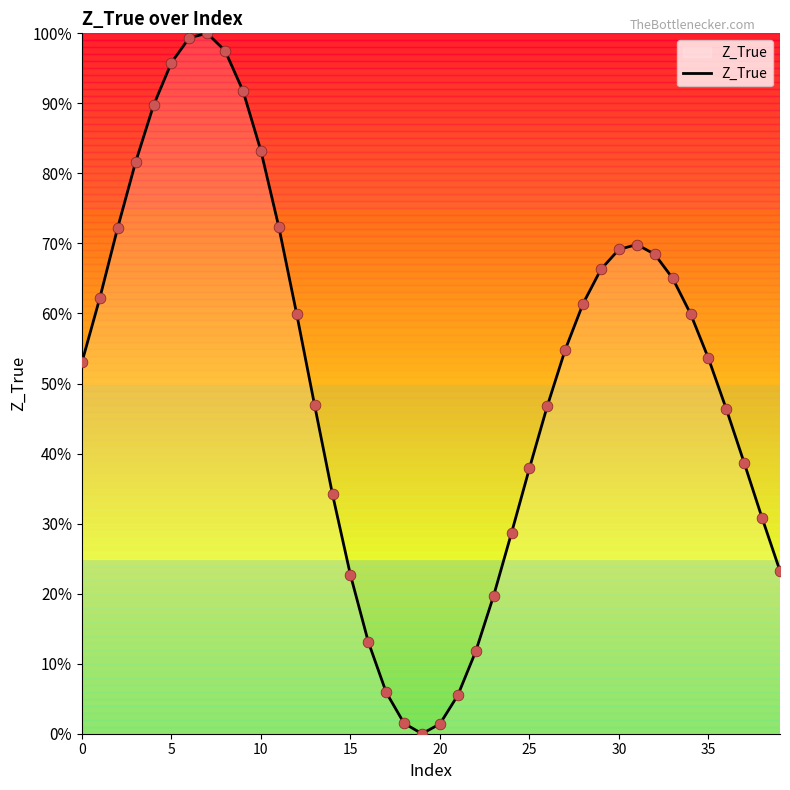

What is the greatest value displayed?

100.0